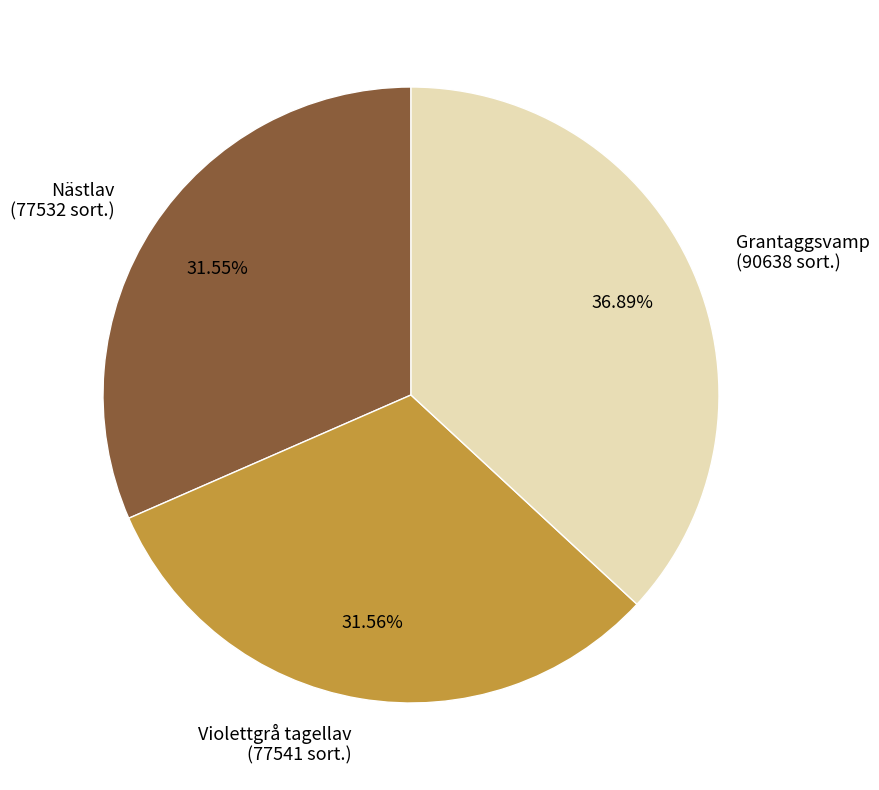

Is there a majority slice in this chart?

No